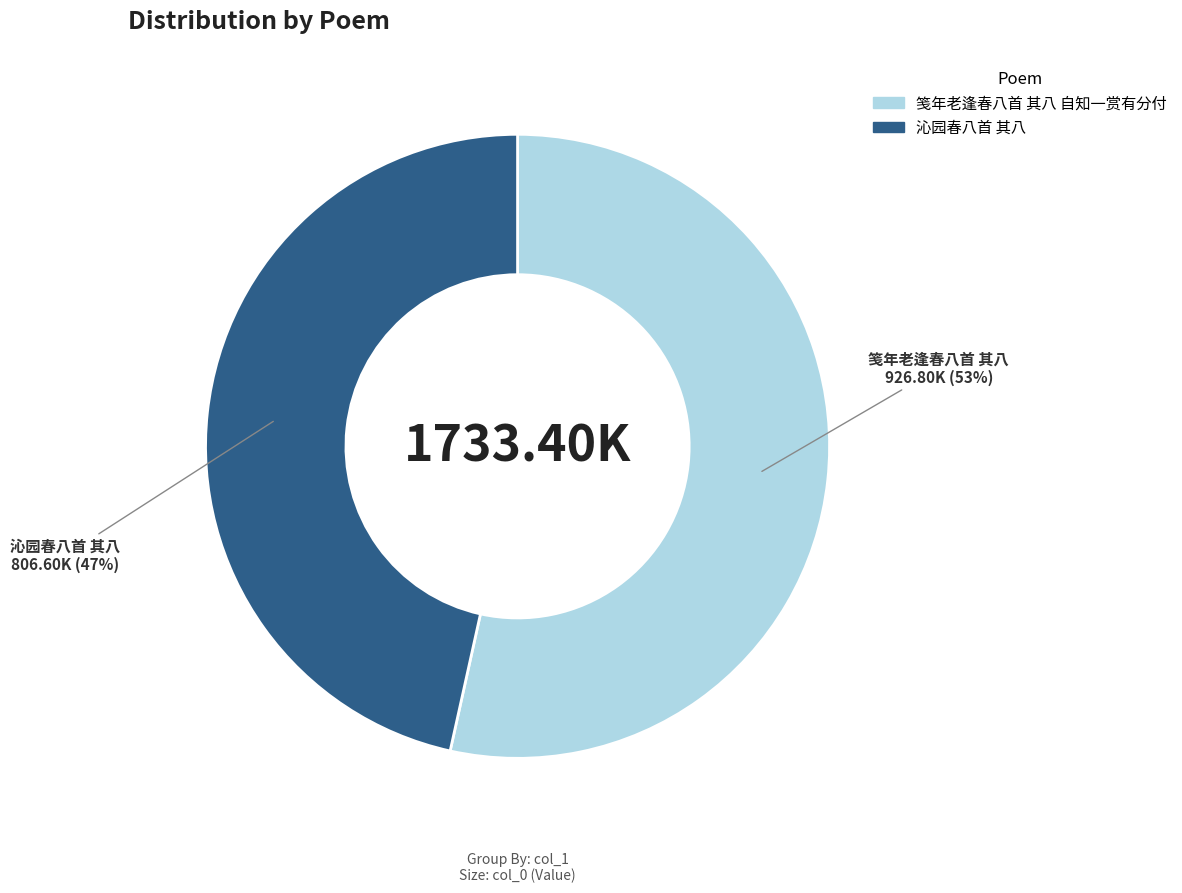

How many segments does this pie chart have?

2